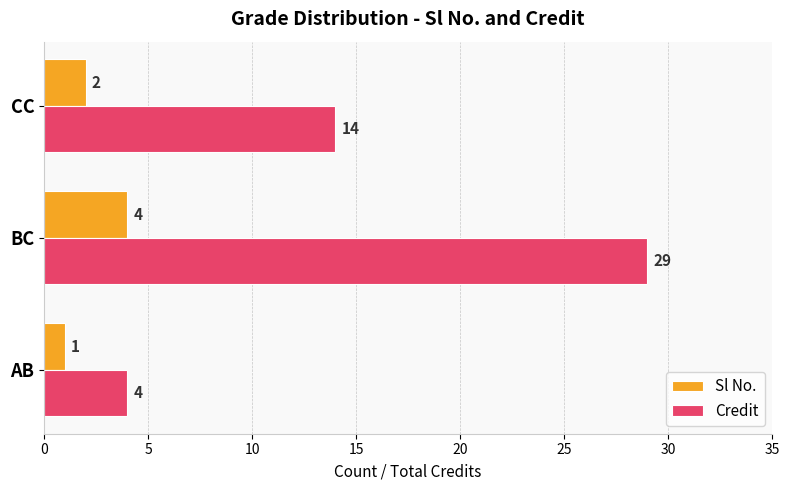

How many distinct data groups are displayed?

2